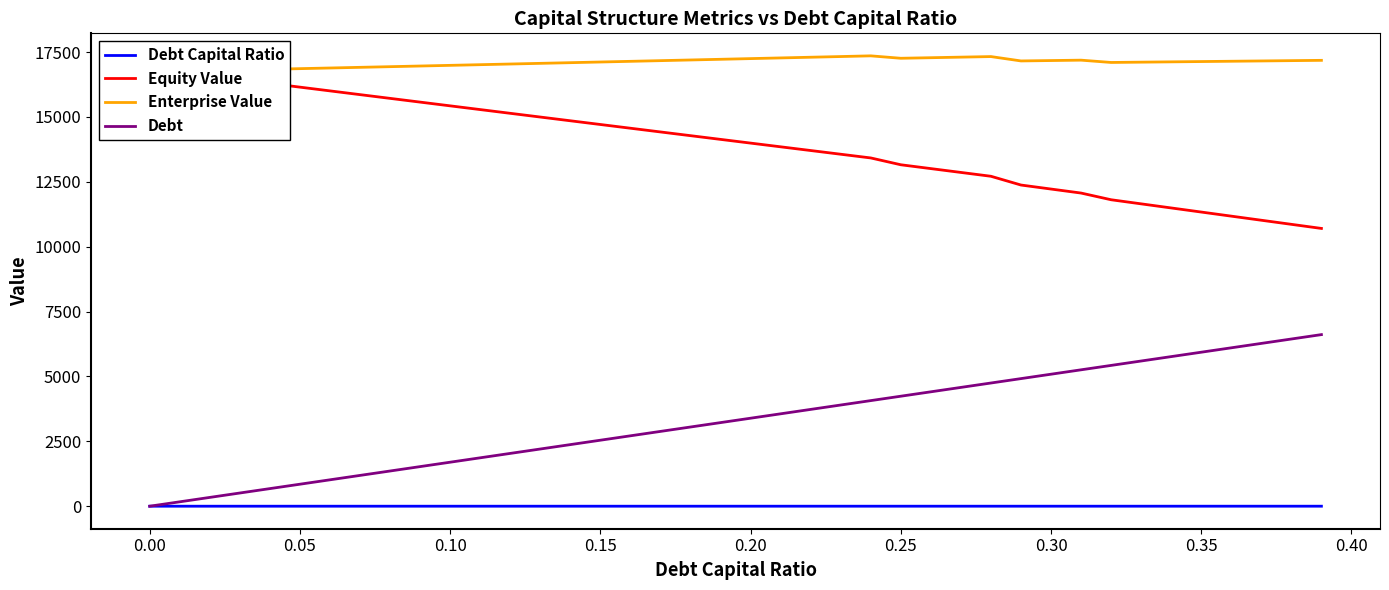

What are all the series names shown in the legend?

Debt Capital Ratio, Equity Value, Enterprise Value, Debt